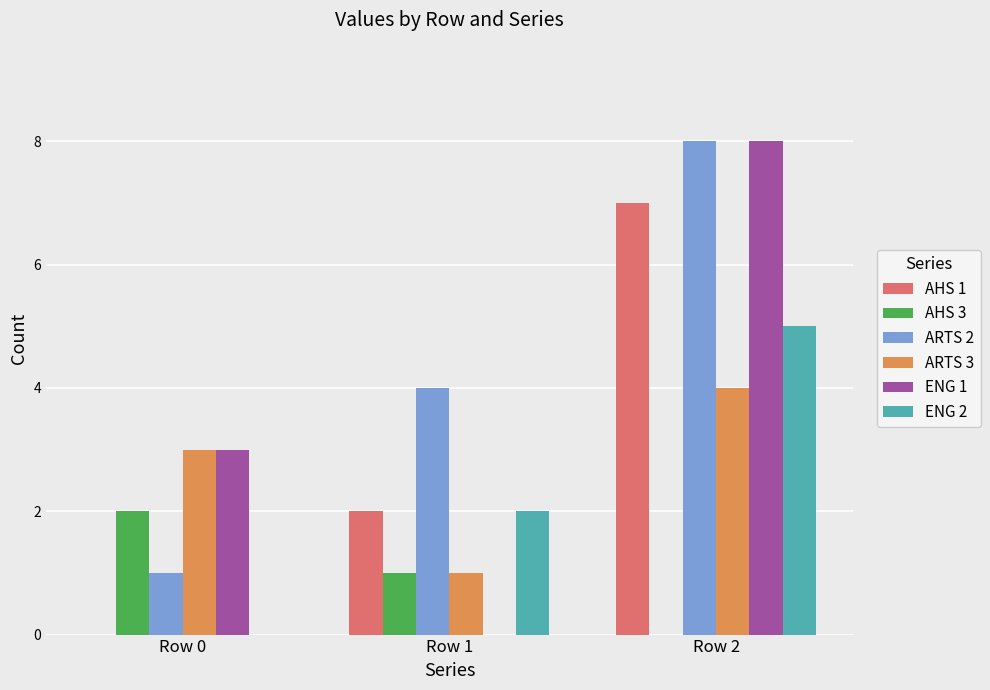

Reading left to right, what are all the values shown in this chart?

AHS 1: 0	2	7
AHS 3: 2	1	0
ARTS 2: 1	4	8
ARTS 3: 3	1	4
ENG 1: 3	0	8
ENG 2: 0	2	5